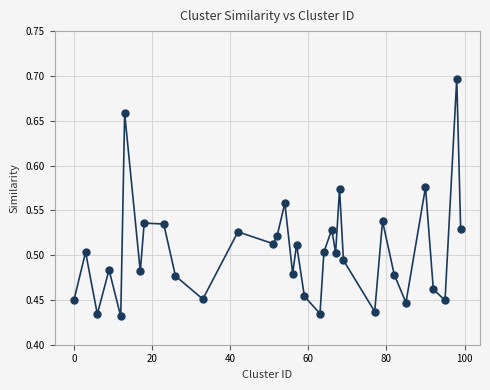

What is the range of Y values (max minus min)?

0.3